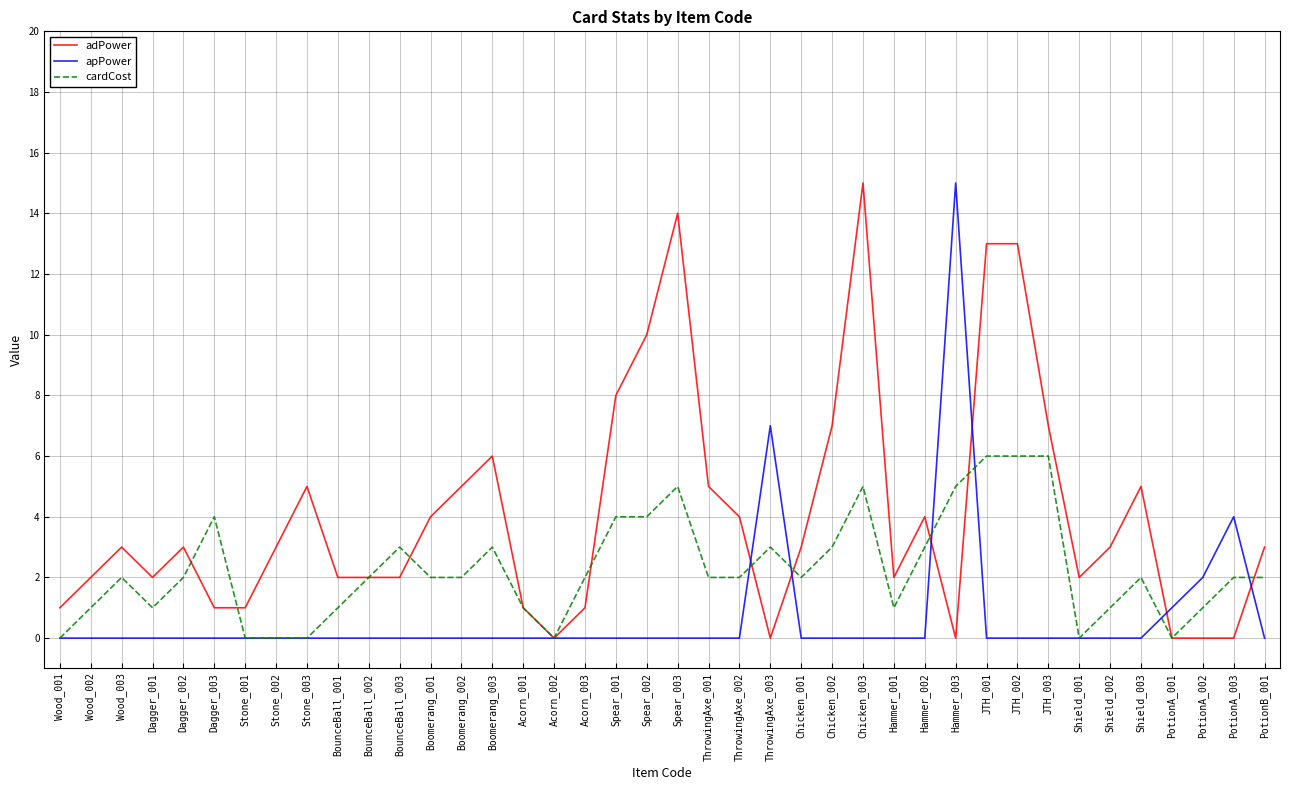

The cardCost series shows 2 at Chicken_003. True or false?

False